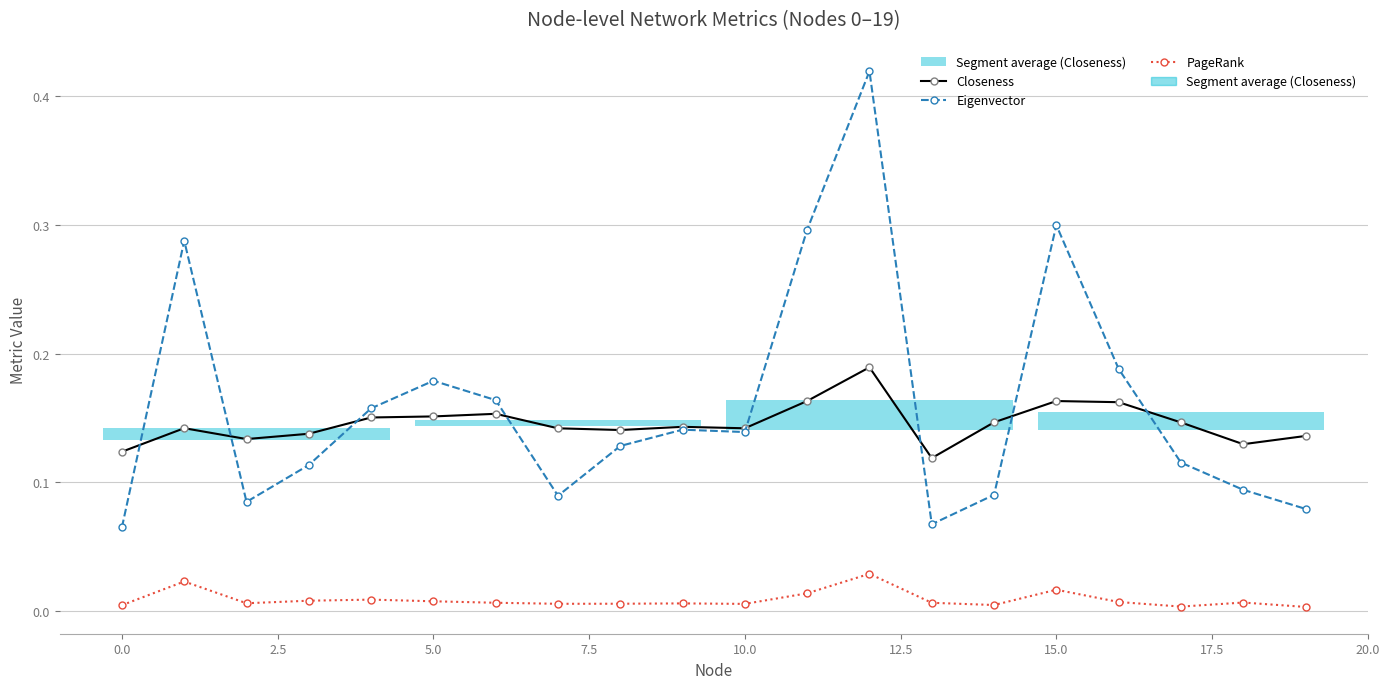

Is the value of Eigenvector at 19 greater than the value of PageRank at 18?

Yes